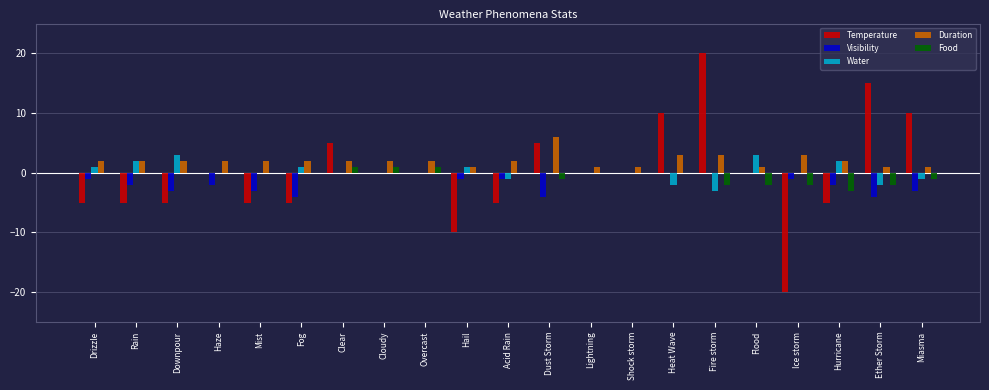

Does the chart contain stacked bars?

No